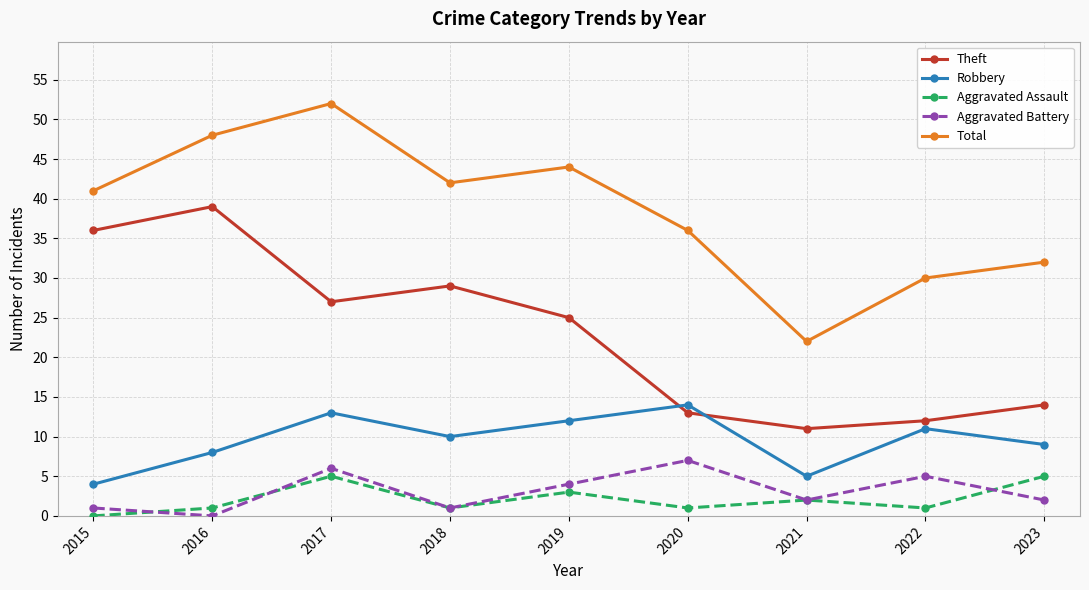

How many lines are shown in the chart?

5